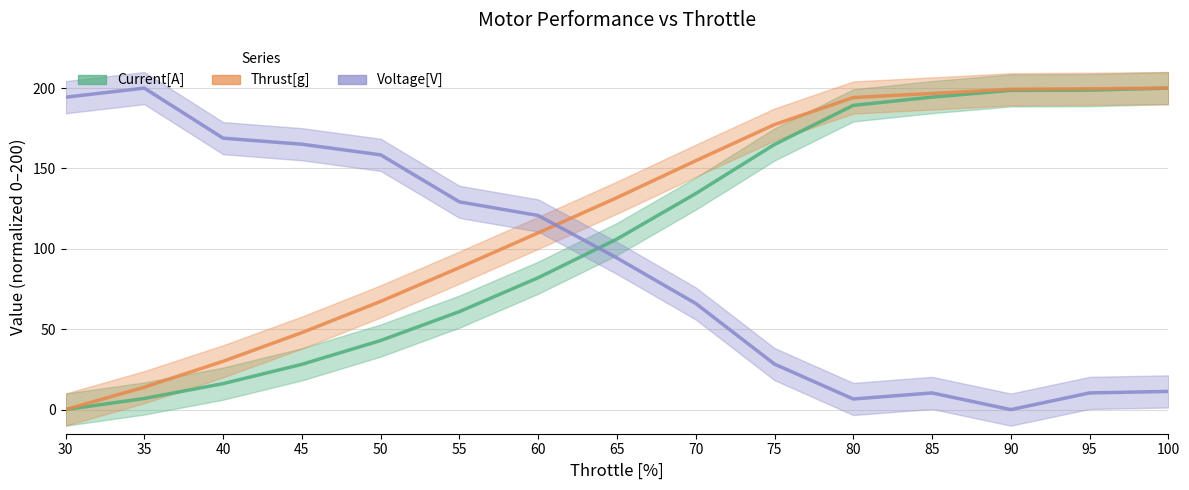

List the labels in order of Thrust[g] value, smallest first.

30, 35, 40, 45, 50, 55, 60, 65, 70, 75, 80, 85, 90, 95, 100